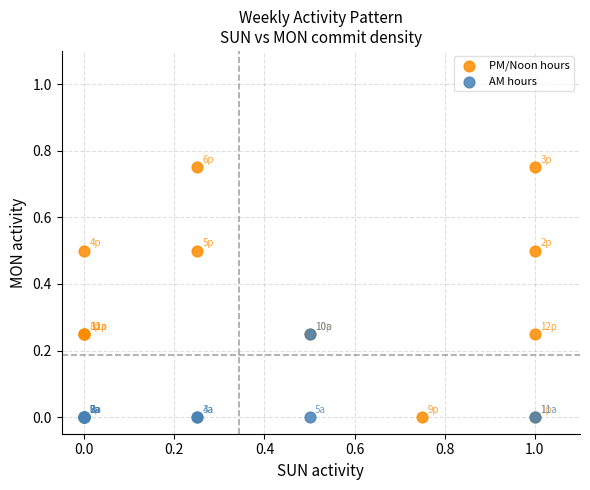

Which series has the widest spread of Y values?

PM/Noon hours